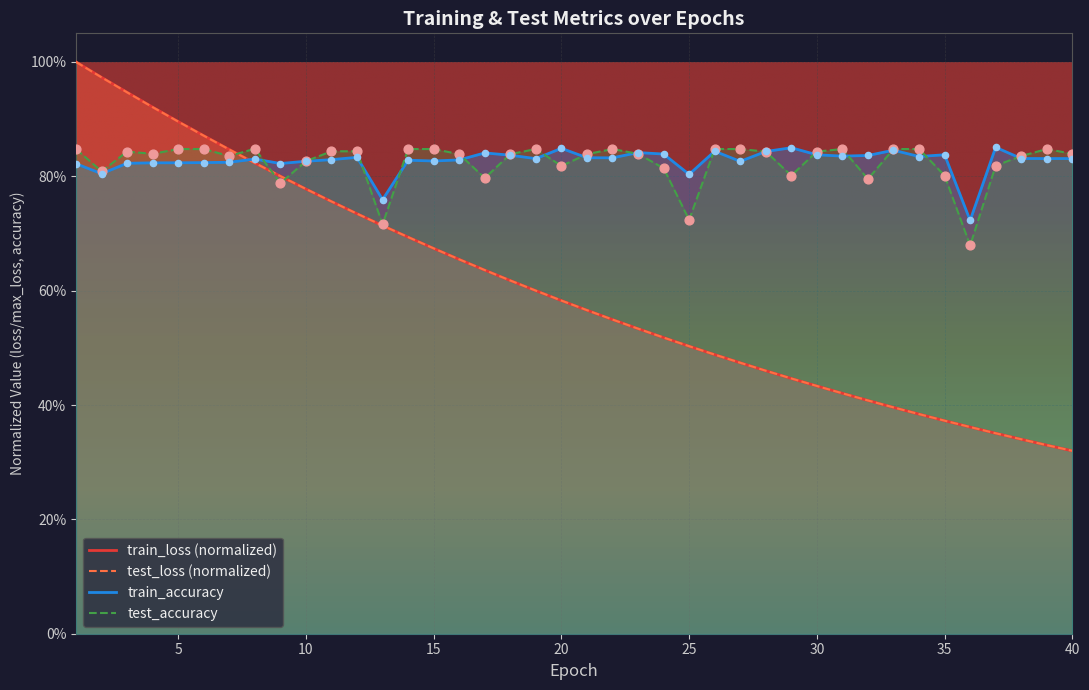

Is the value of train_loss at 19 greater than the value of train_accuracy at 9?

No